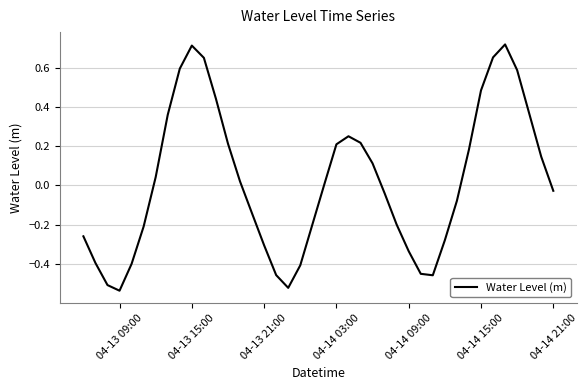

What is the difference between the maximum and minimum values?

1.3